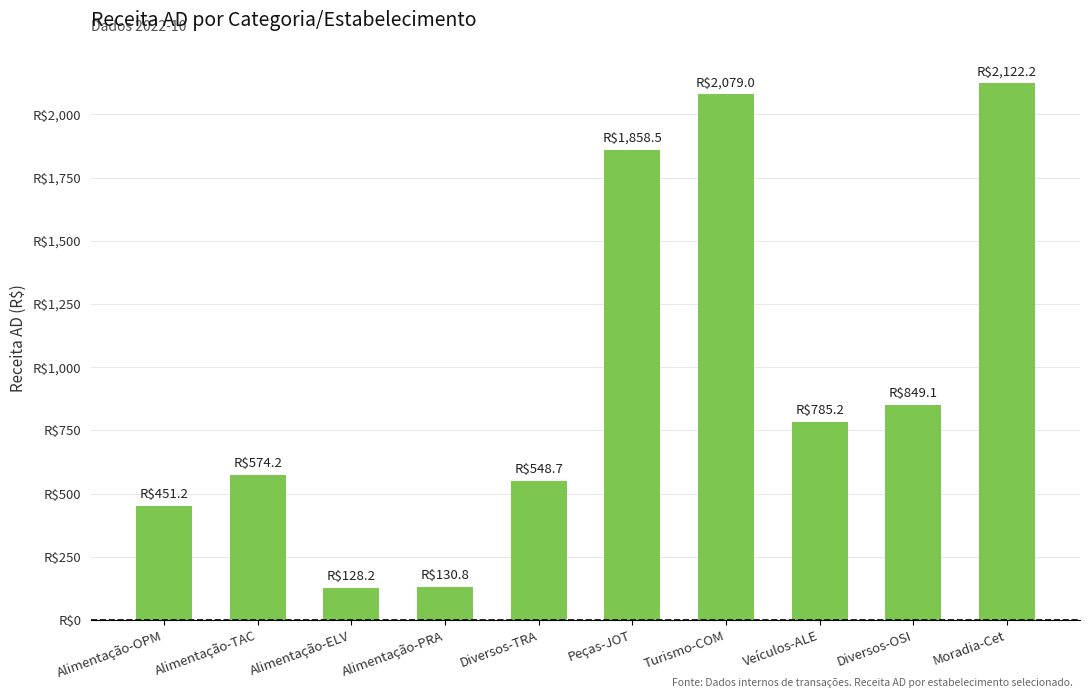

Is it true that the value at Alimentação-OPM is 600.9?

False